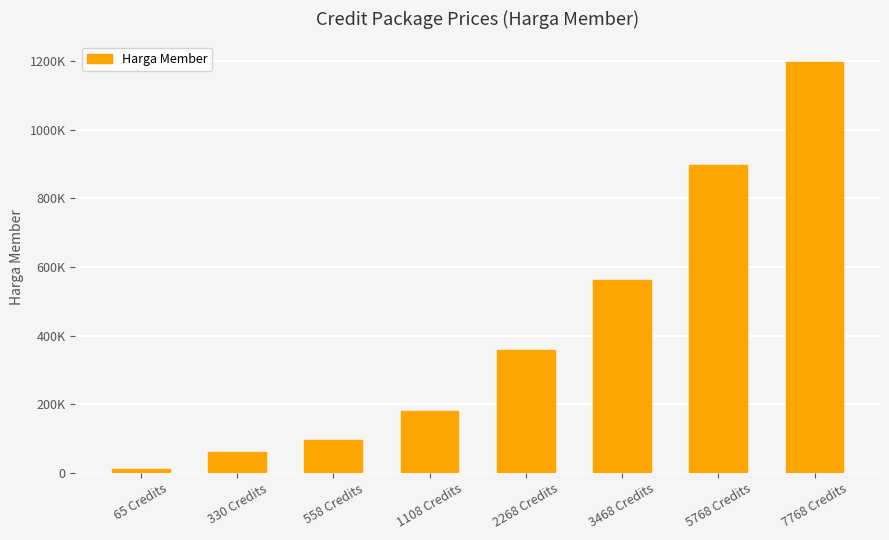

Are the bars horizontal?

No